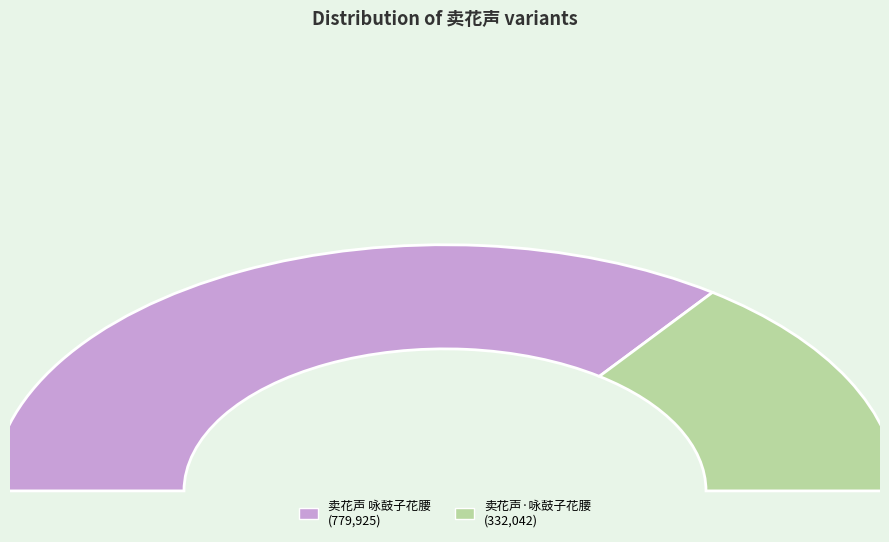

Rank the categories by value from lowest to highest.

卖花声·咏鼓子花腰, 卖花声 咏鼓子花腰